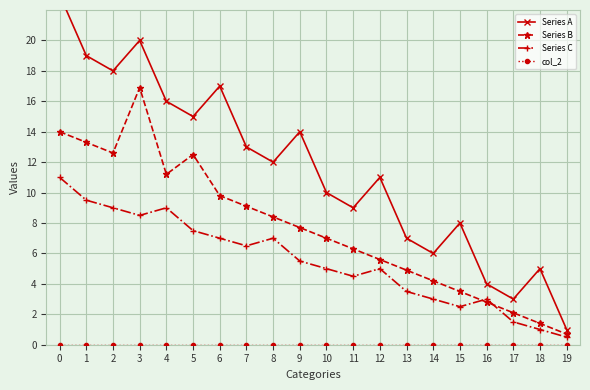

What is the total value across all series at 9?

27.2